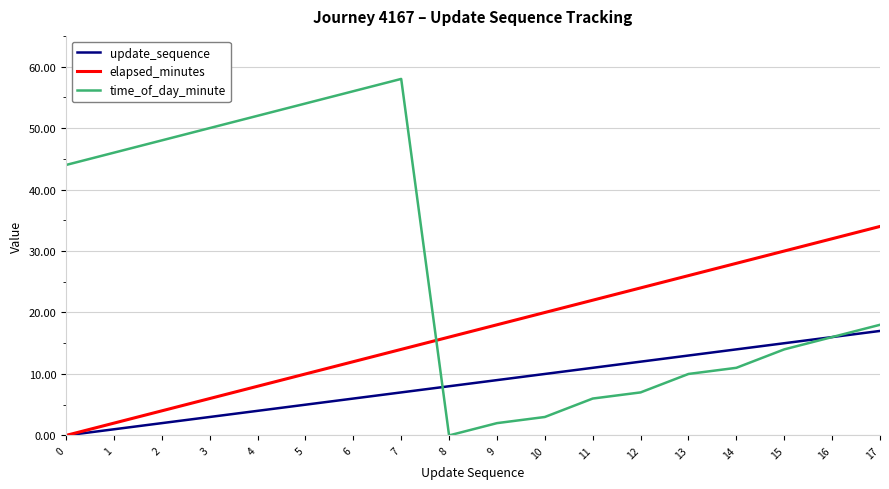

What is the sum of all elapsed_minutes values?

306